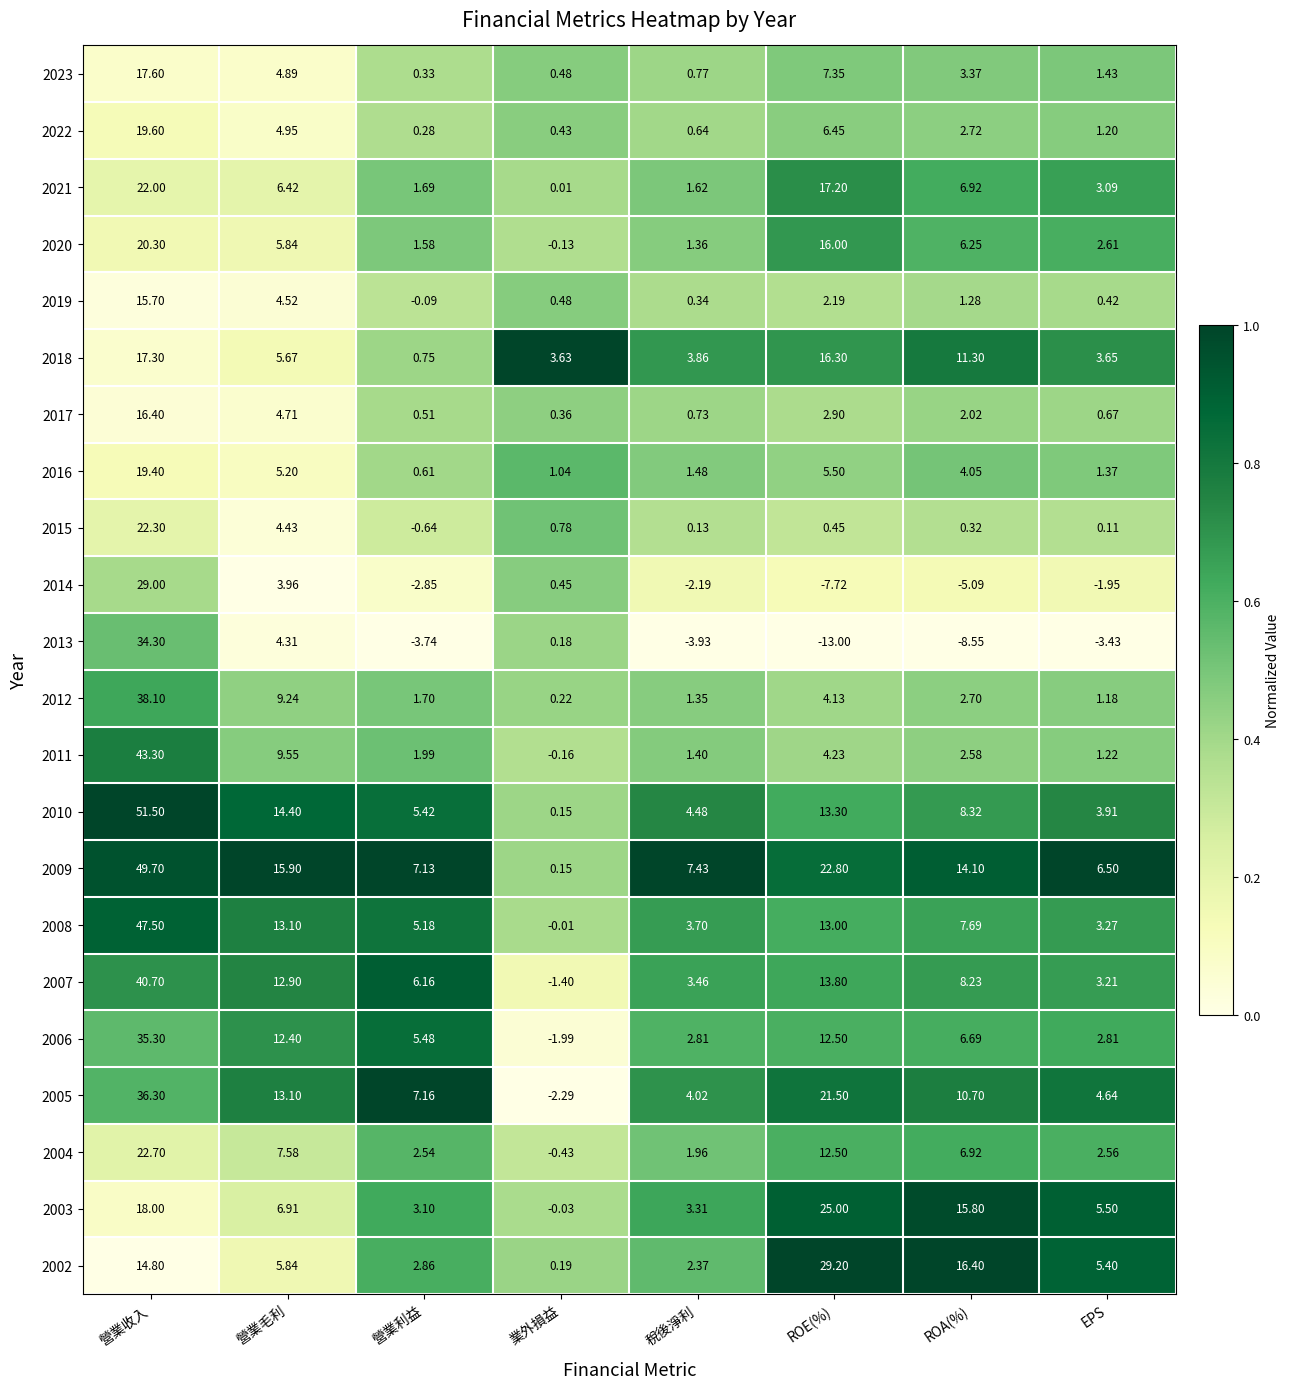

List the labels in order of 2014 value, largest first.

營業收入, 營業毛利, 業外損益, EPS, 稅後淨利, 營業利益, ROA(%), ROE(%)